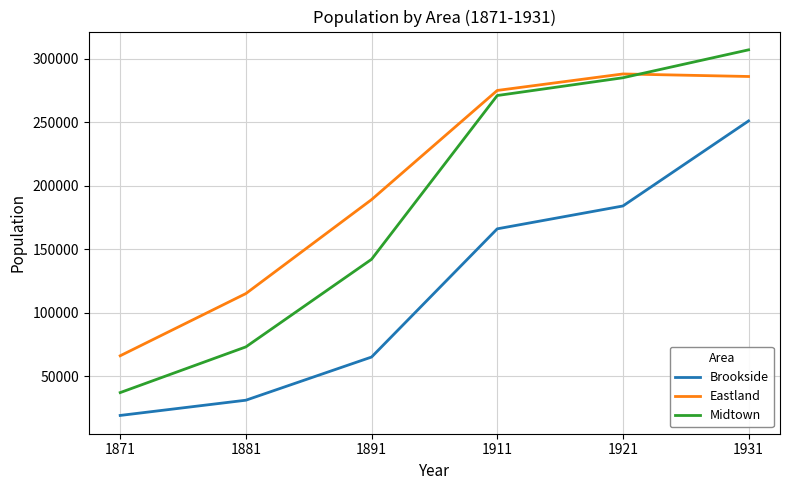

At 1871, list the series in order from smallest to largest.

Brookside, Midtown, Eastland